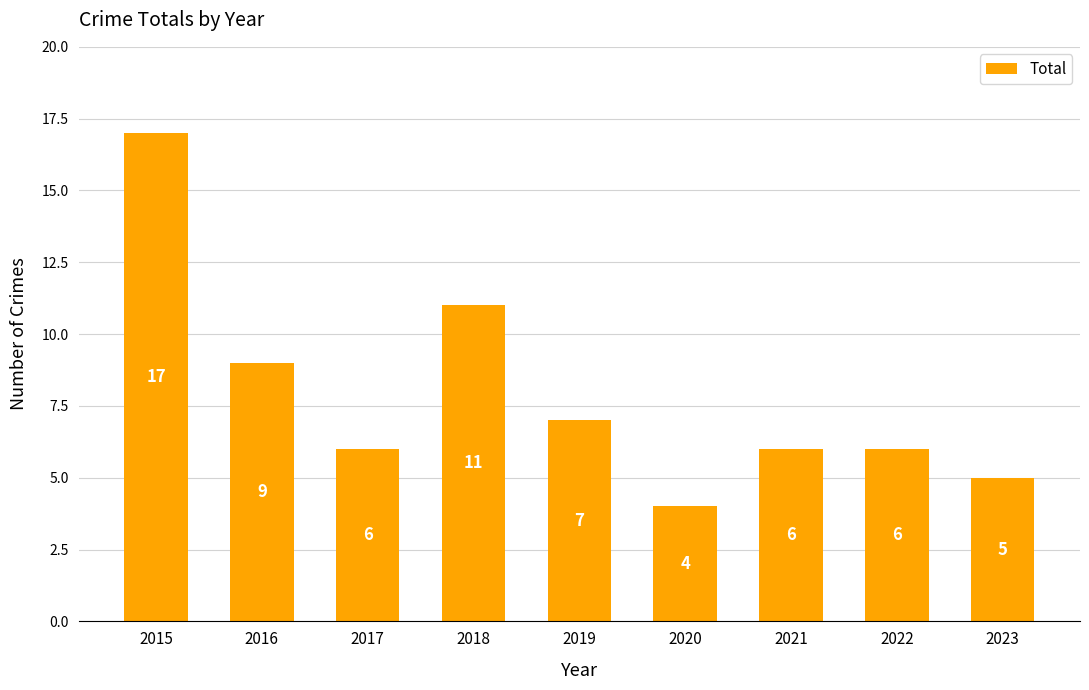

What is the approximate value at 2022, to the nearest 10?

10